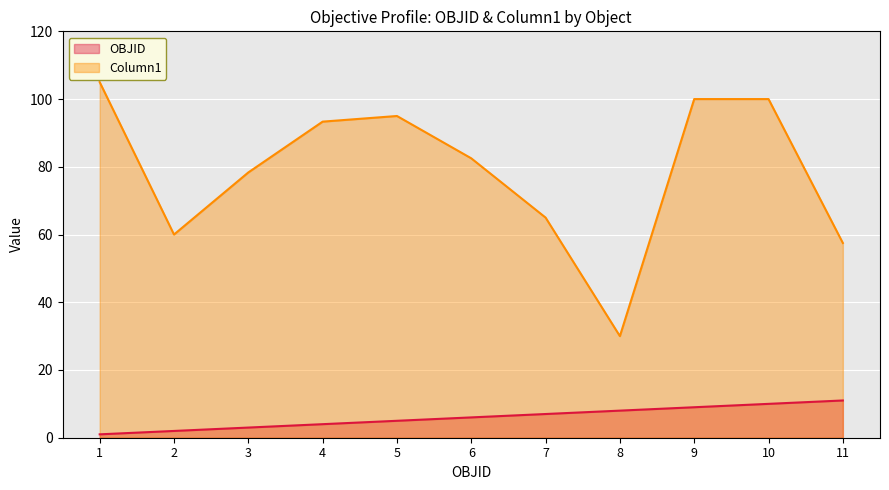

What is the sum of all Column1 values?

866.7